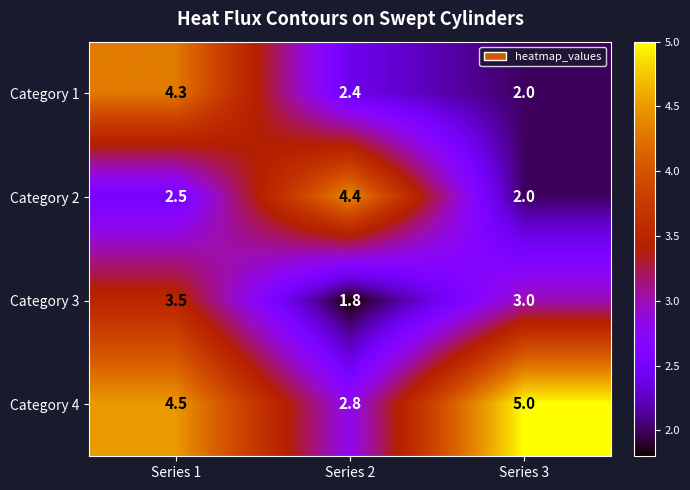

Reading left to right, transcribe all the data shown in this chart.

Category 1: 4.3	2.4	2.0
Category 2: 2.5	4.4	2.0
Category 3: 3.5	1.8	3.0
Category 4: 4.5	2.8	5.0